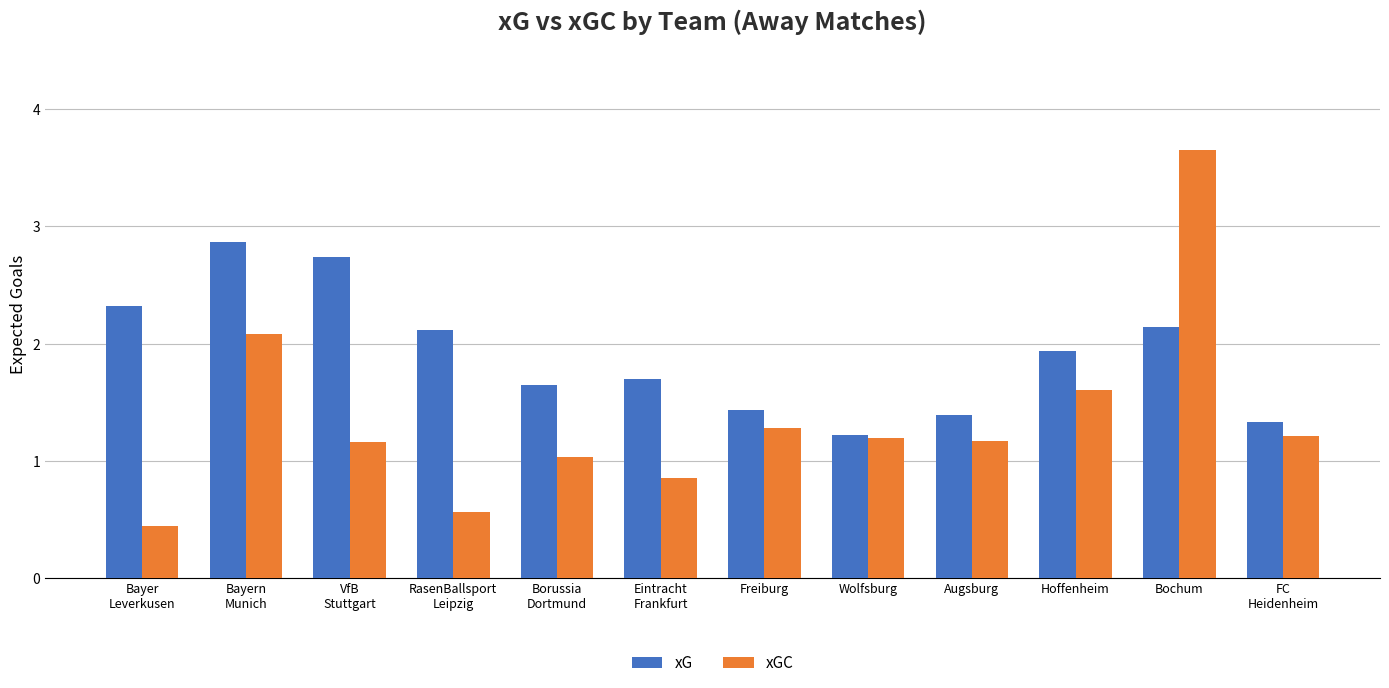

Which label corresponds to the largest value in the chart?

Bochum